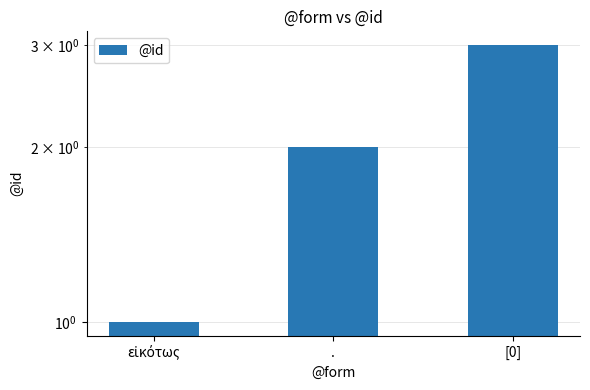

What is the ratio of the value at [0] to the value at .?

1.5